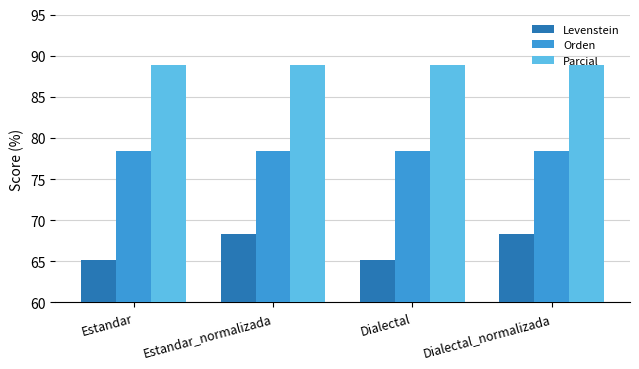

What is the label of the 4th bar from the left?

Dialectal_normalizada